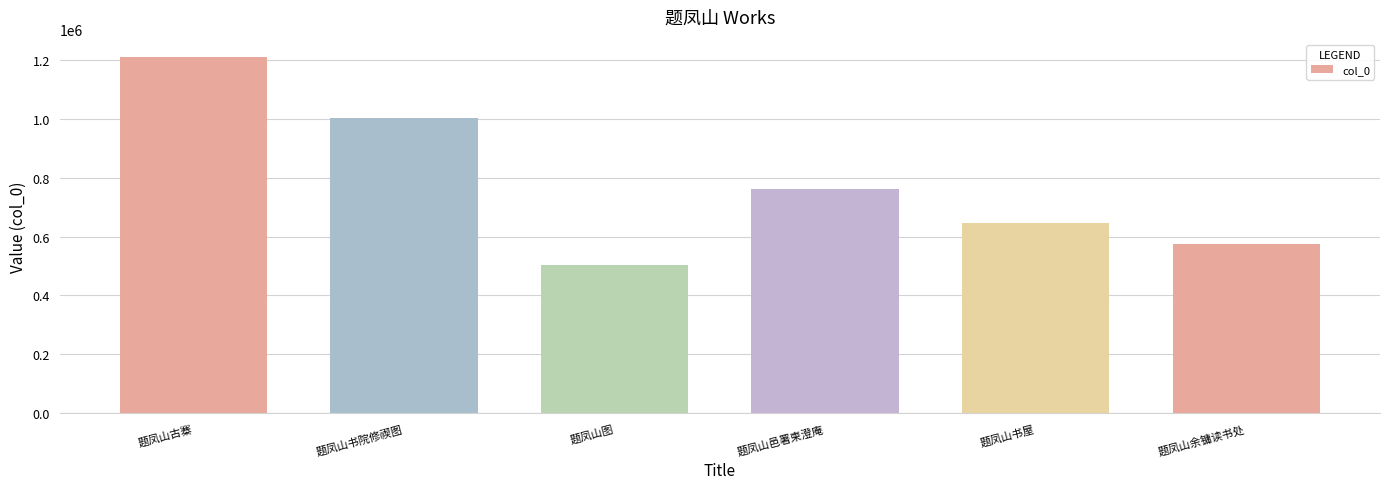

Reading left to right, what are all the values shown in this chart?

1207729	1002882	501854	762544	647544	573650